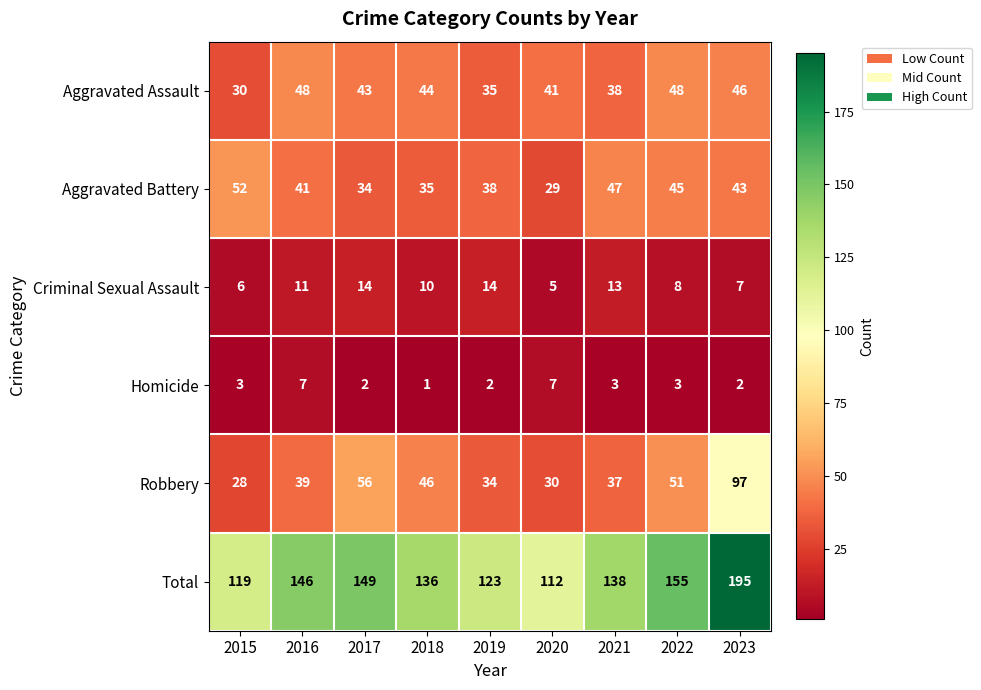

At 2023, list the series in order from smallest to largest.

Homicide, Criminal Sexual Assault, Aggravated Battery, Aggravated Assault, Robbery, Total